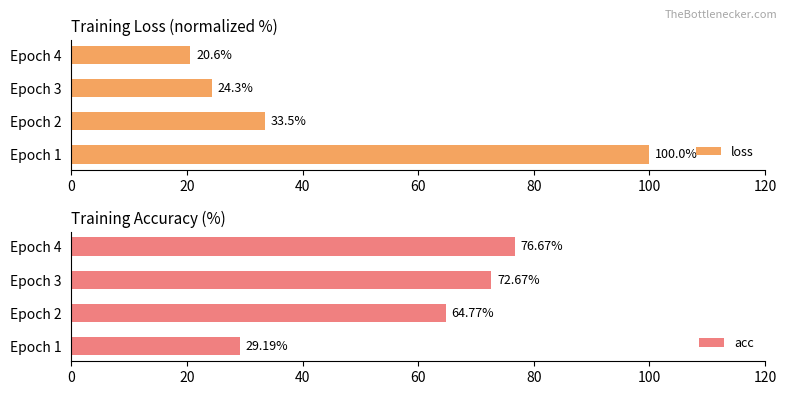

How many values in the acc series are below 72?

2